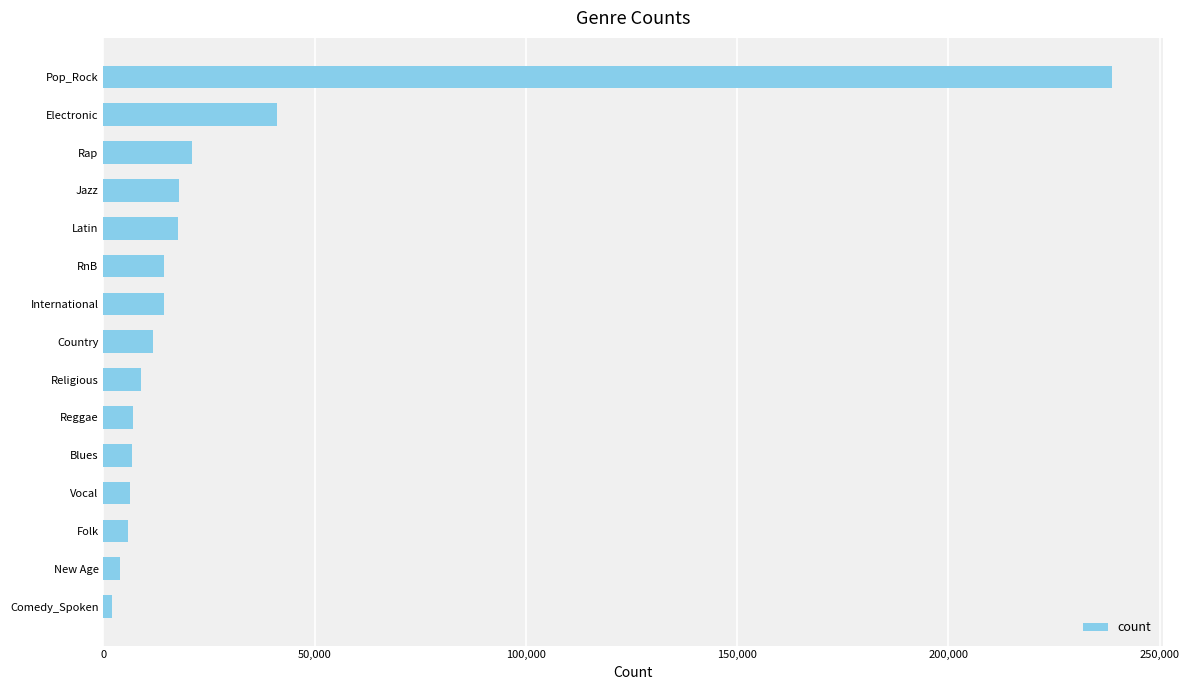

What is the change in value from Folk to RnB?

+8470